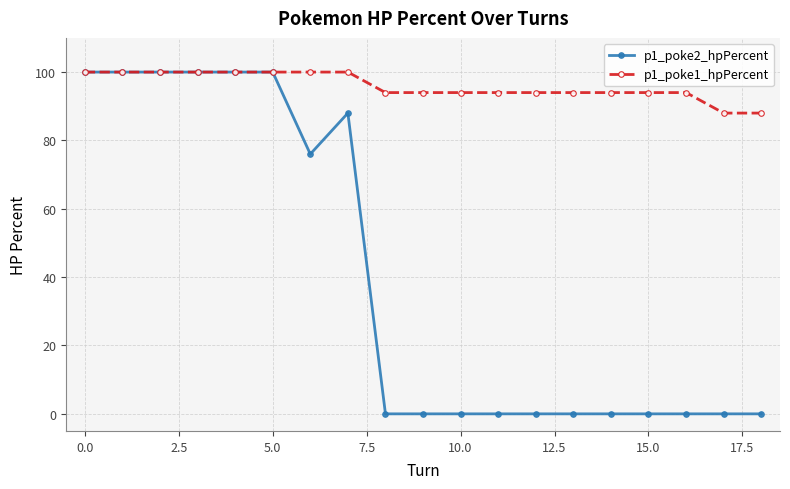

Which series has the largest total across all categories?

p1_poke1_hpPercent